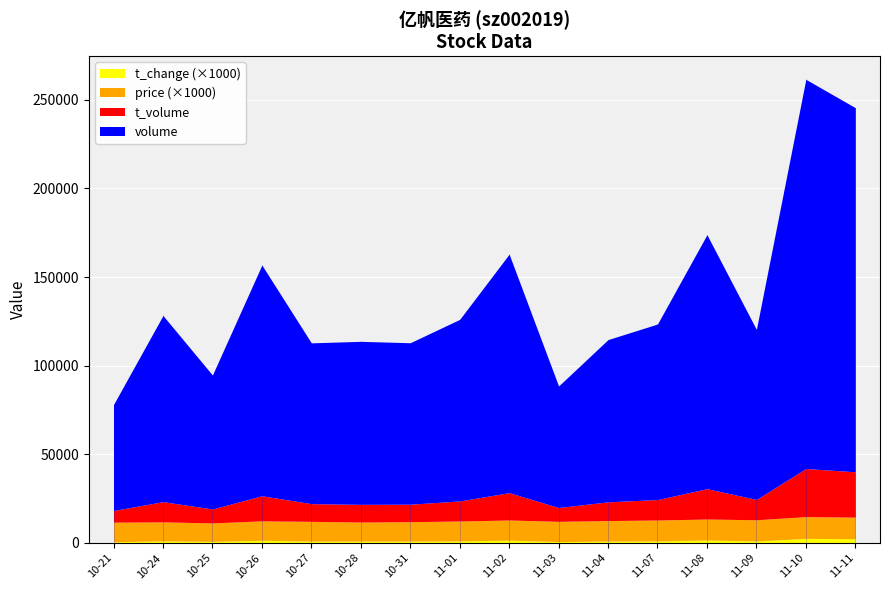

What is the label of the 16th point from the right?

2022-10-21